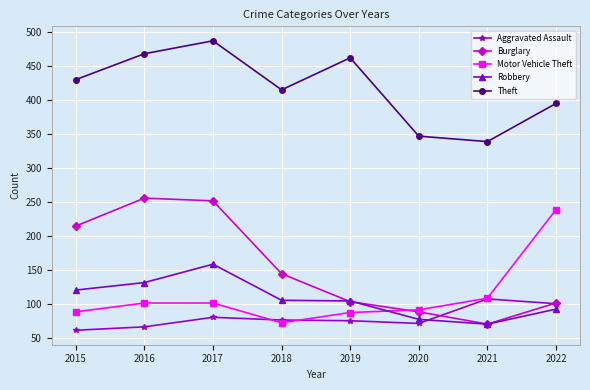

Between which two adjacent categories do Burglary and Aggravated Assault first intersect?

2020 and 2021